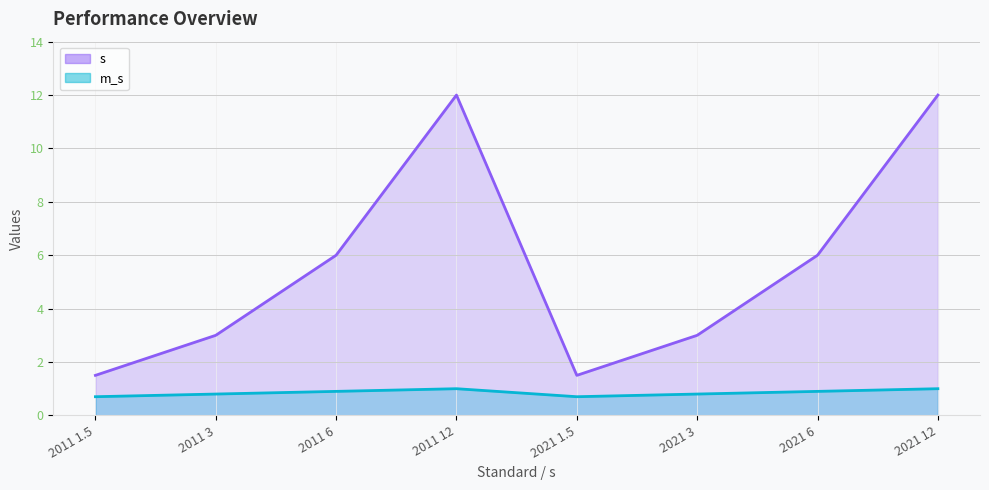

What is the sum of the s values at 2011 1.5 and 2021 12?

13.5